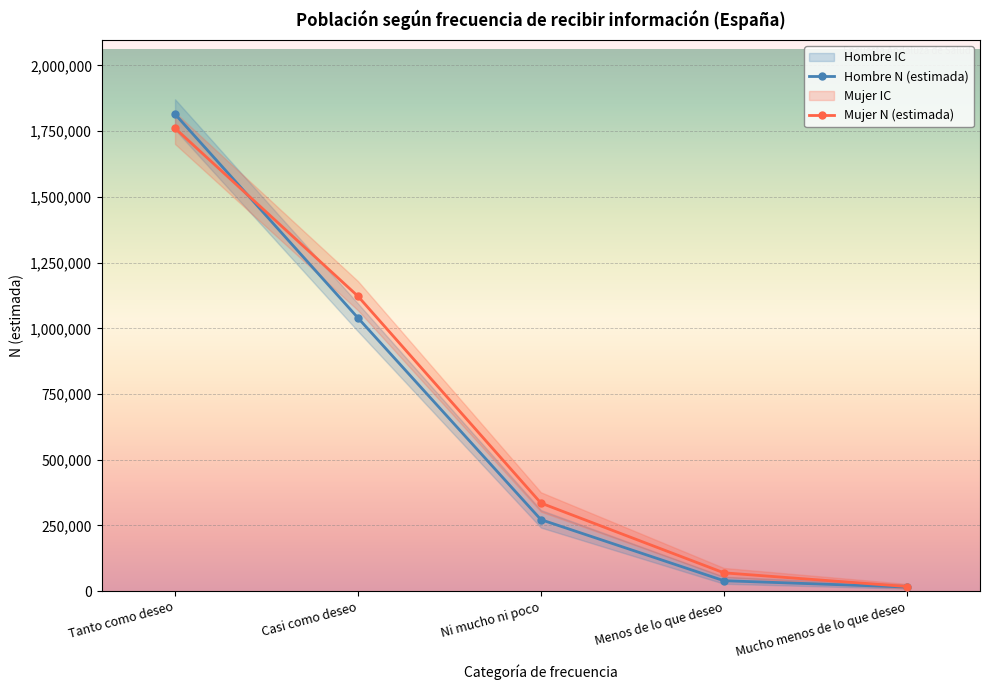

True or false: Mujer N (estimada) and Hombre N (estimada) cross at least once.

True